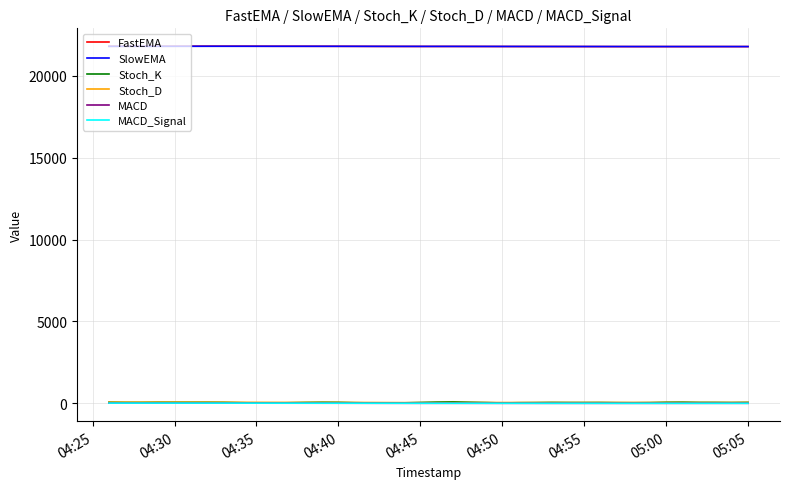

What is the maximum value shown in the chart?

21807.1